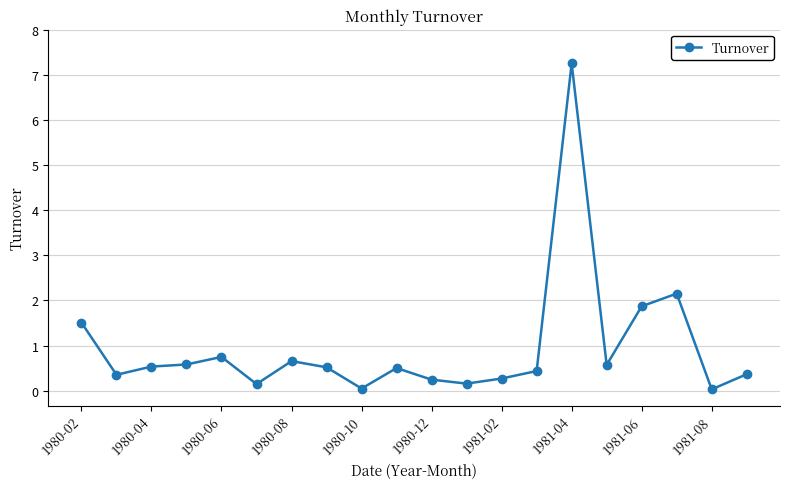

What is the value of the 4th point from the left?

0.6